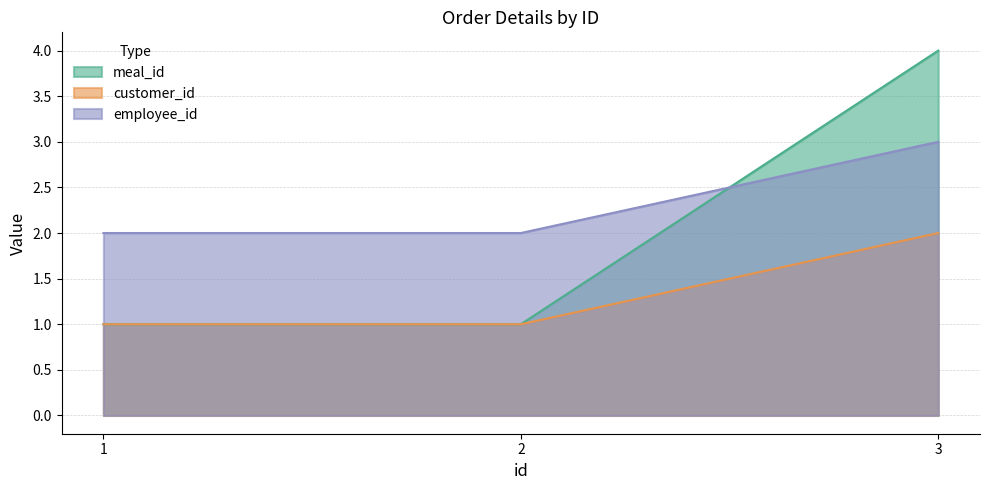

Which category has the highest value in the meal_id series?

3